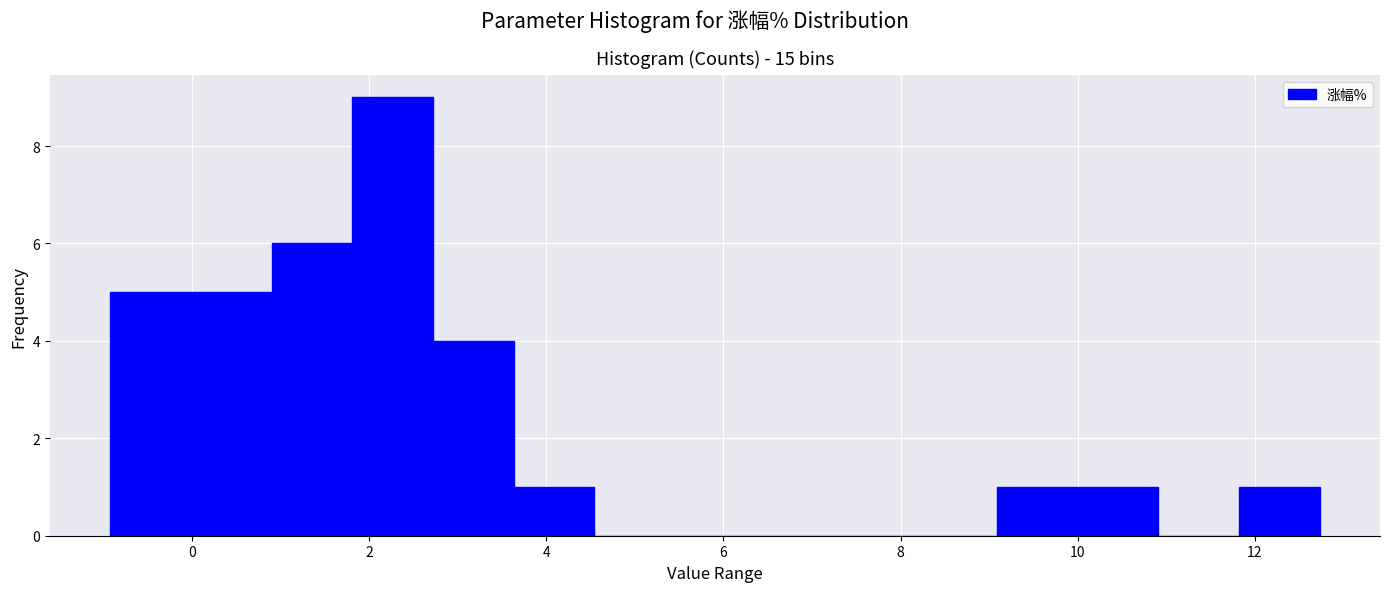

Over which range of the x-axis is the bar tallest?

1.8 to 2.8